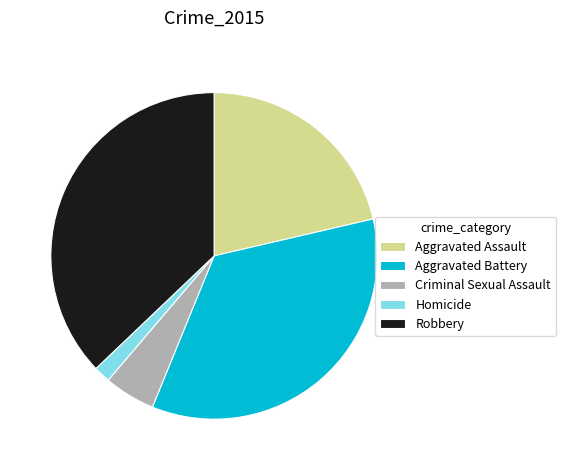

Which slice is the largest?

Robbery